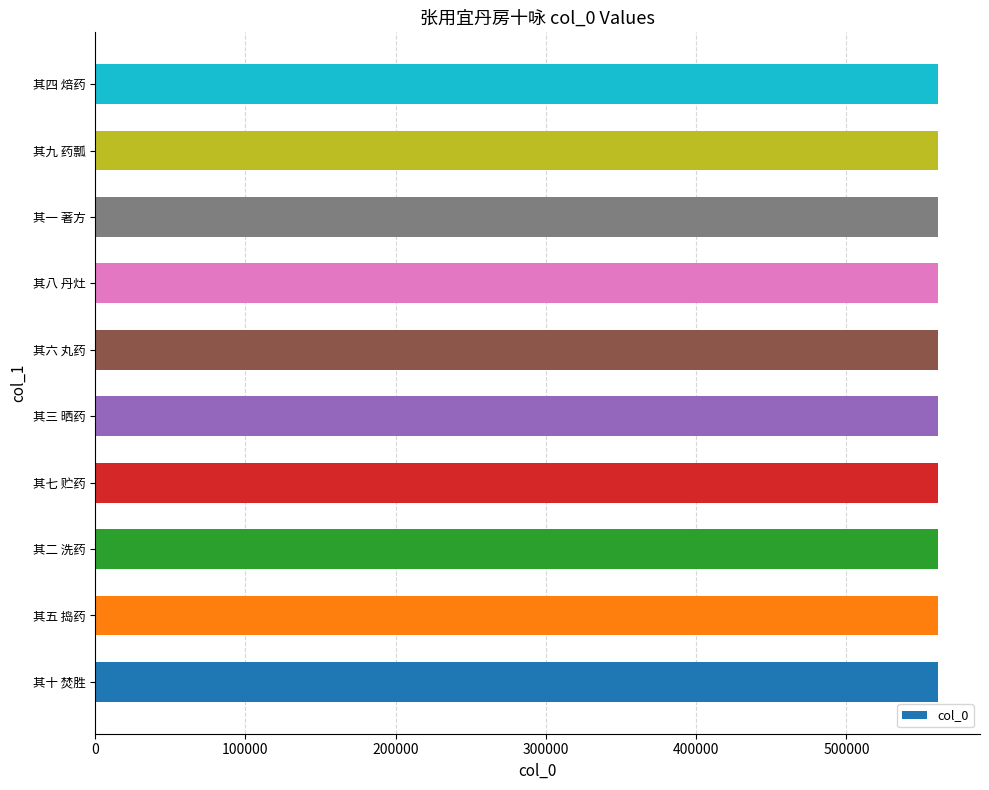

What is the smallest value displayed?

560784